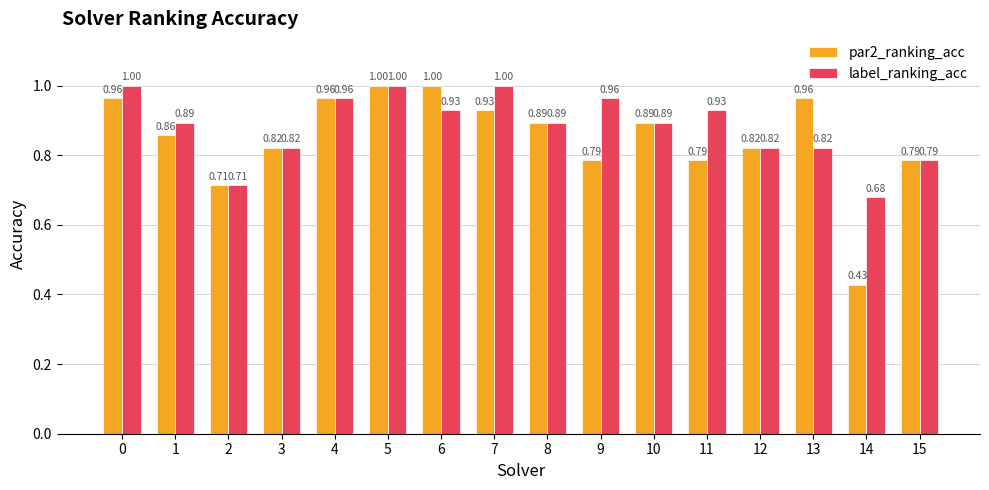

Which series has the largest range (max minus min)?

par2_ranking_acc